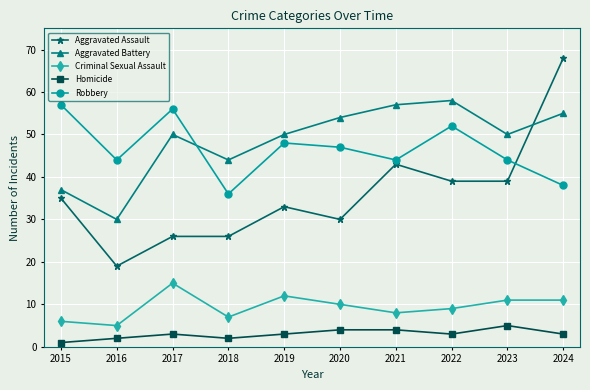

At 2021, list the series in order from largest to smallest.

Aggravated Battery, Robbery, Aggravated Assault, Criminal Sexual Assault, Homicide